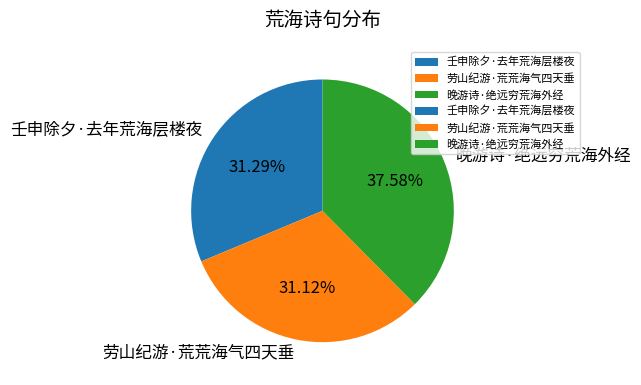

The 劳山纪游·荒荒海气四天垂 slice represents 39% of the pie. True or false?

False